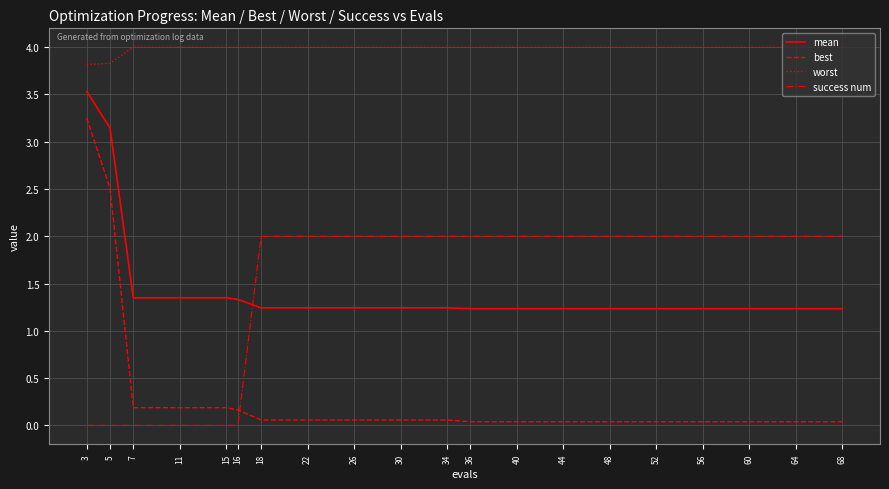

Rank the series by their maximum value, from highest to lowest.

worst, mean, best, success num